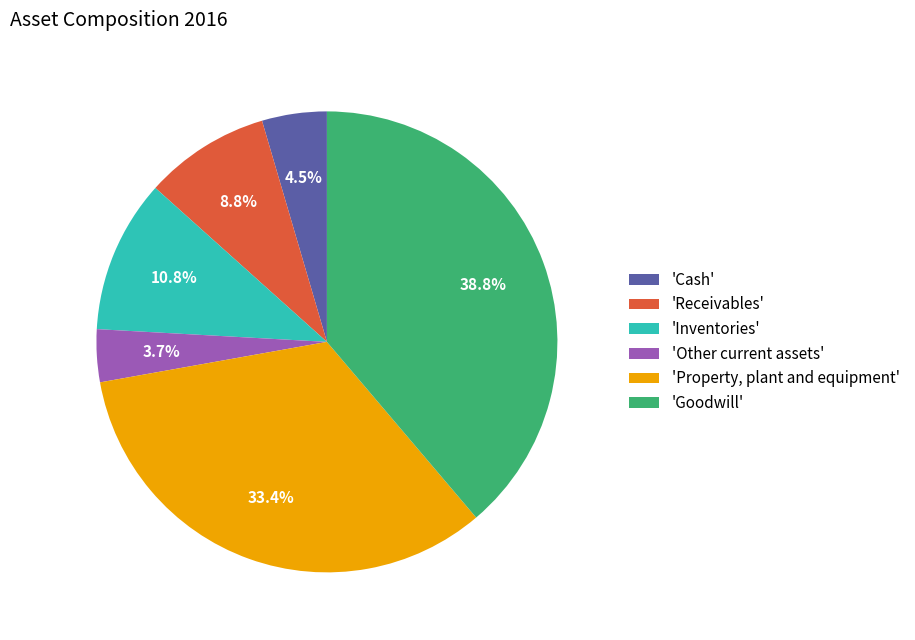

To the nearest percent, what is the difference between the largest and smallest slice percentages?

35%